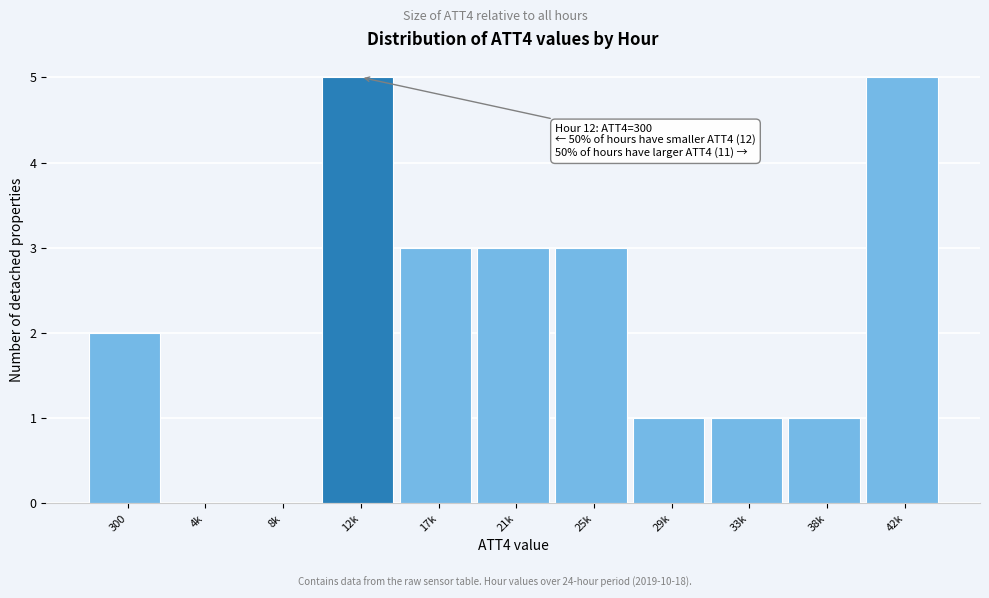

Reading left to right, what are all the values shown in this chart?

300=2	4k=0	8k=0	12k=5	17k=3	21k=3	25k=3	29k=1	33k=1	38k=1	42k=5